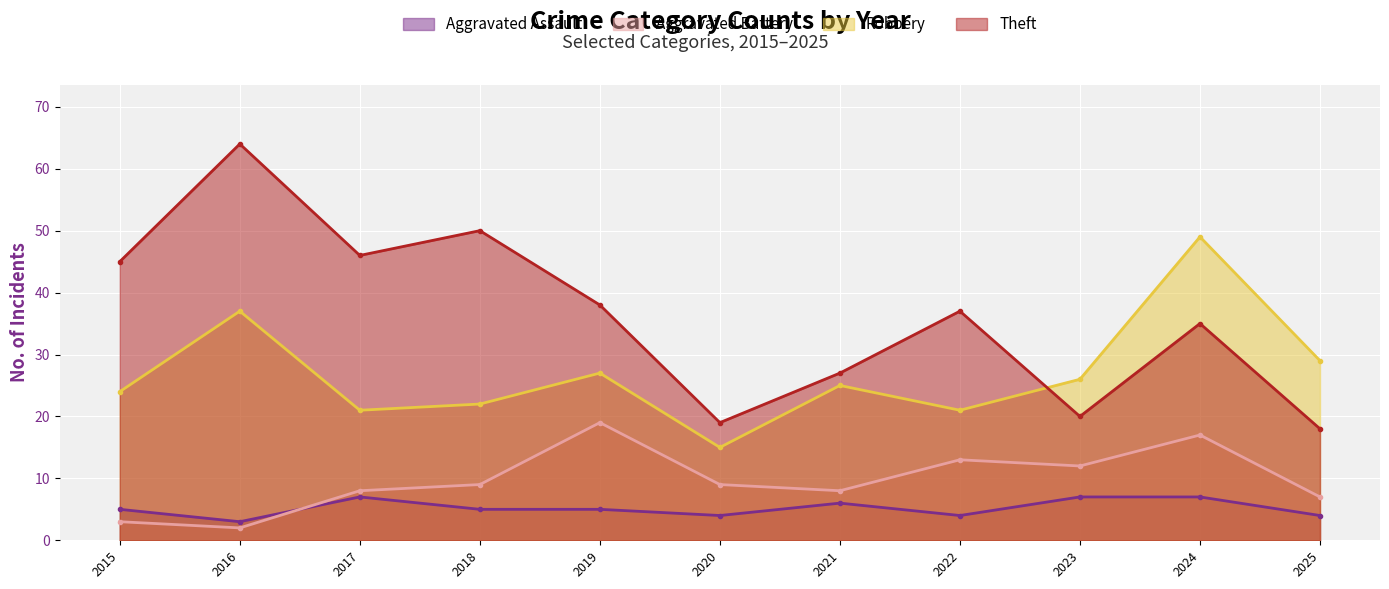

Between which two adjacent categories do Theft and Robbery first intersect?

2022 and 2023